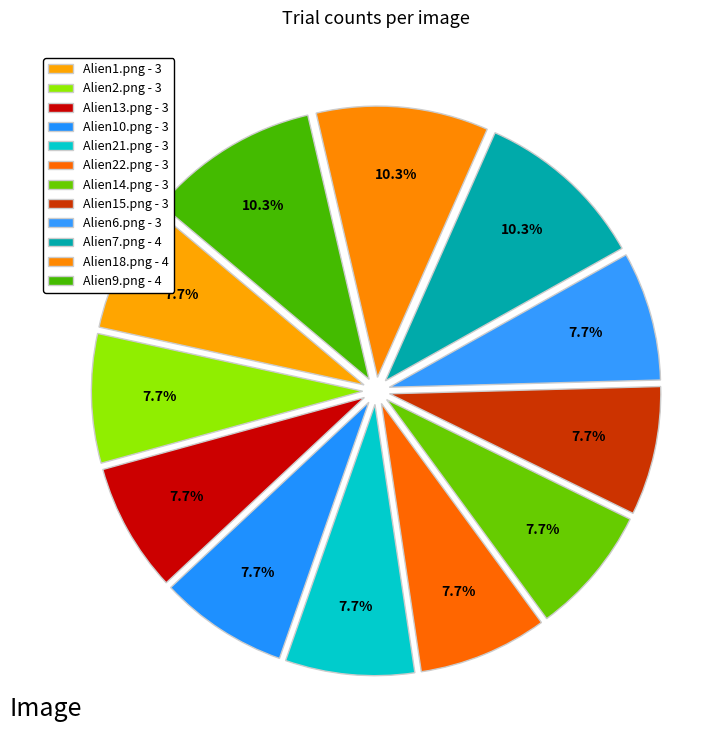

Is there a majority slice in this chart?

No